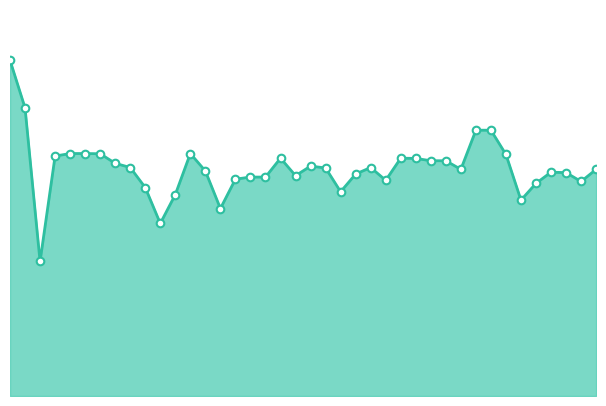

Does the chart have visible grid lines?

No